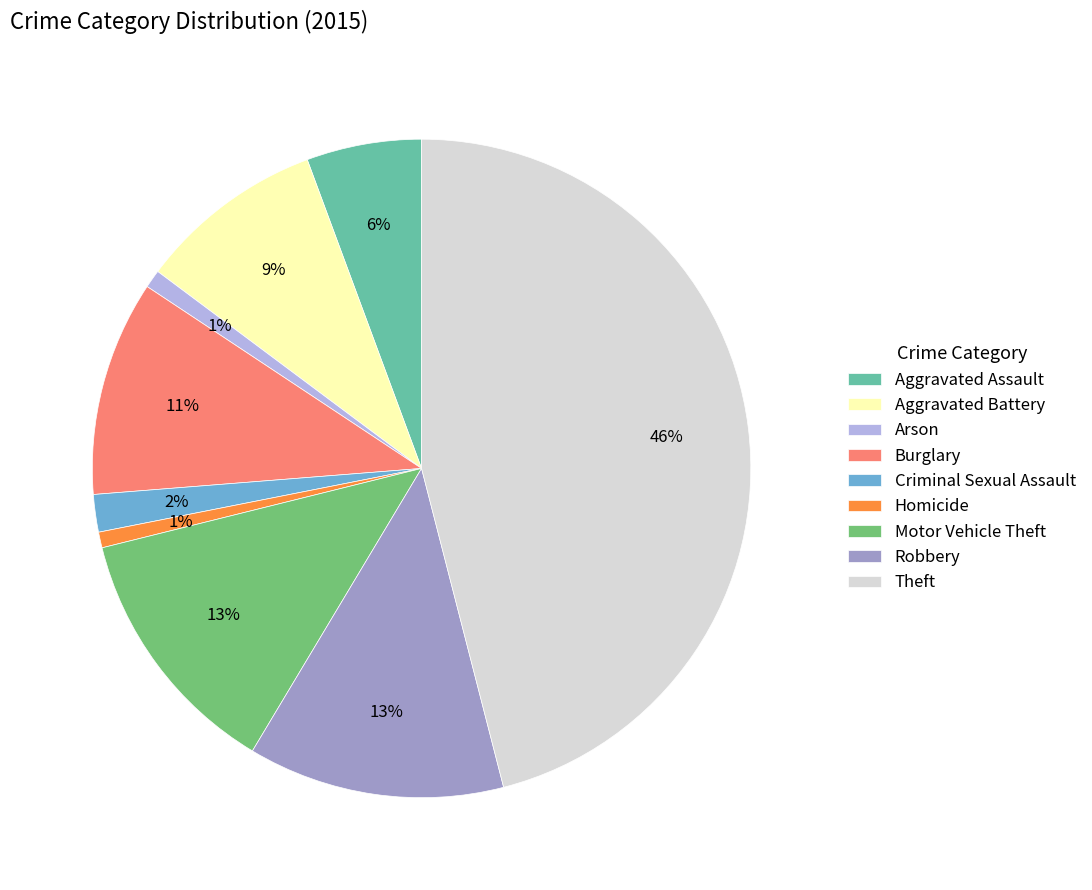

Which category has the biggest portion of the pie?

Theft